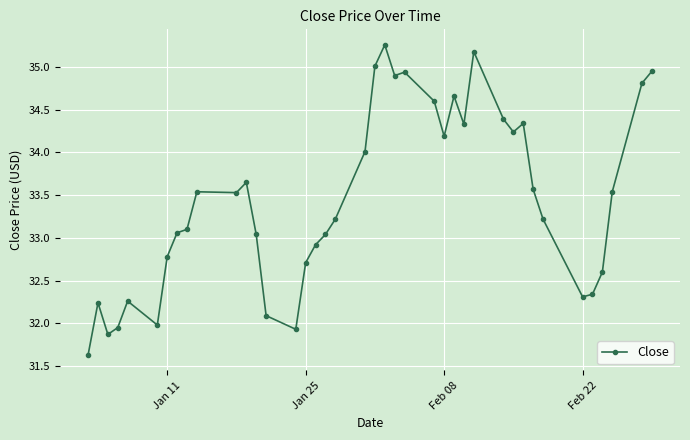

What is the minimum value shown in the chart?

31.6